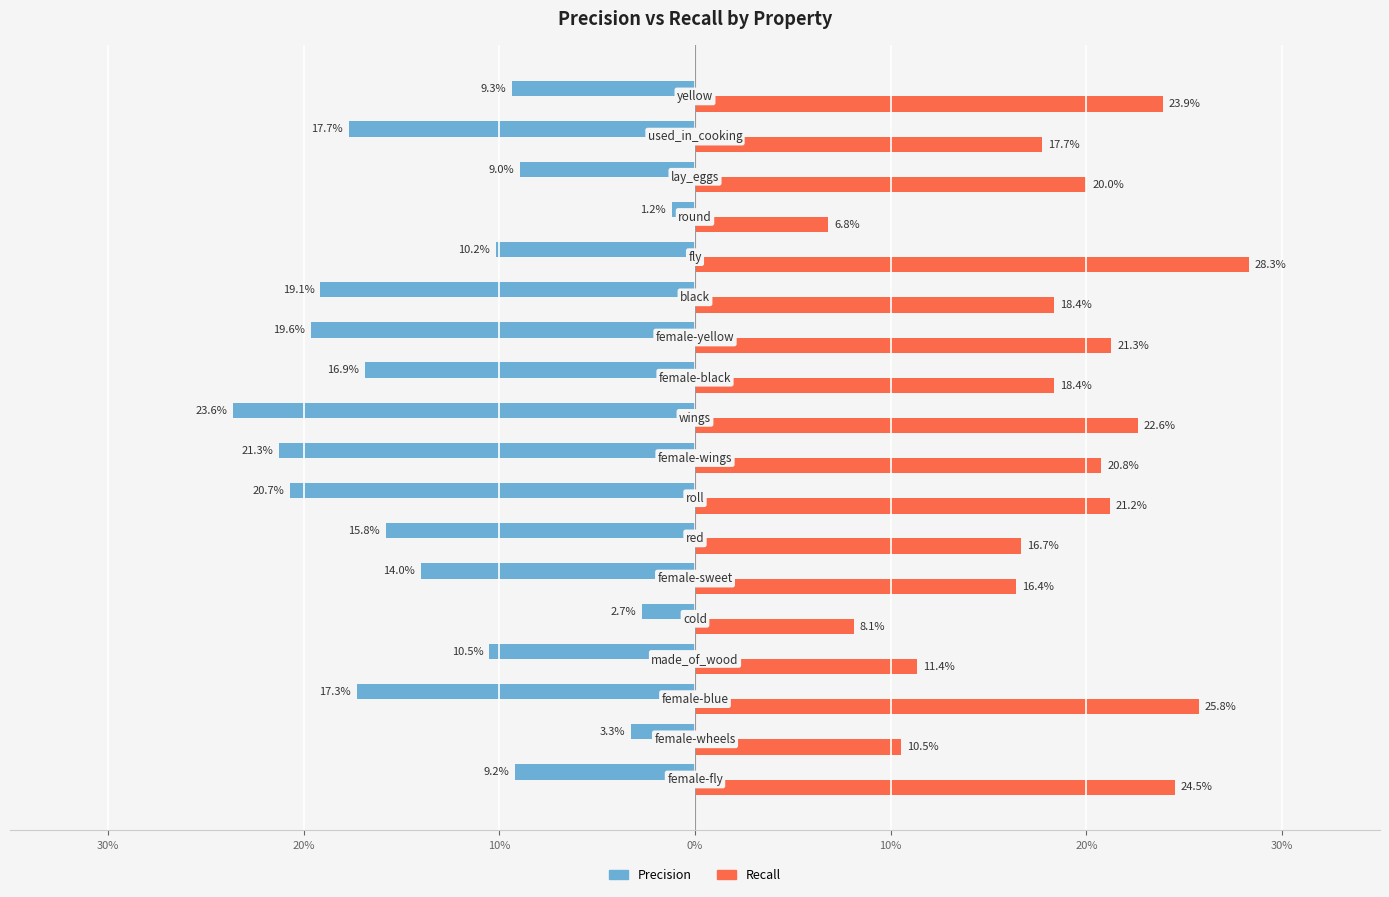

What are all the series names shown in the legend?

Precision, Recall